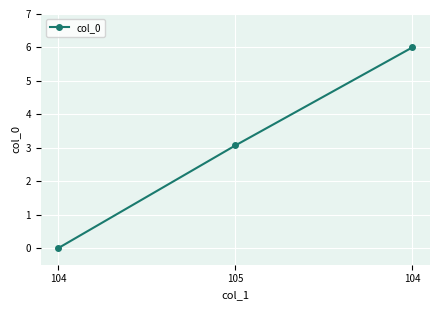

What is the label of the 3rd point from the left?

104